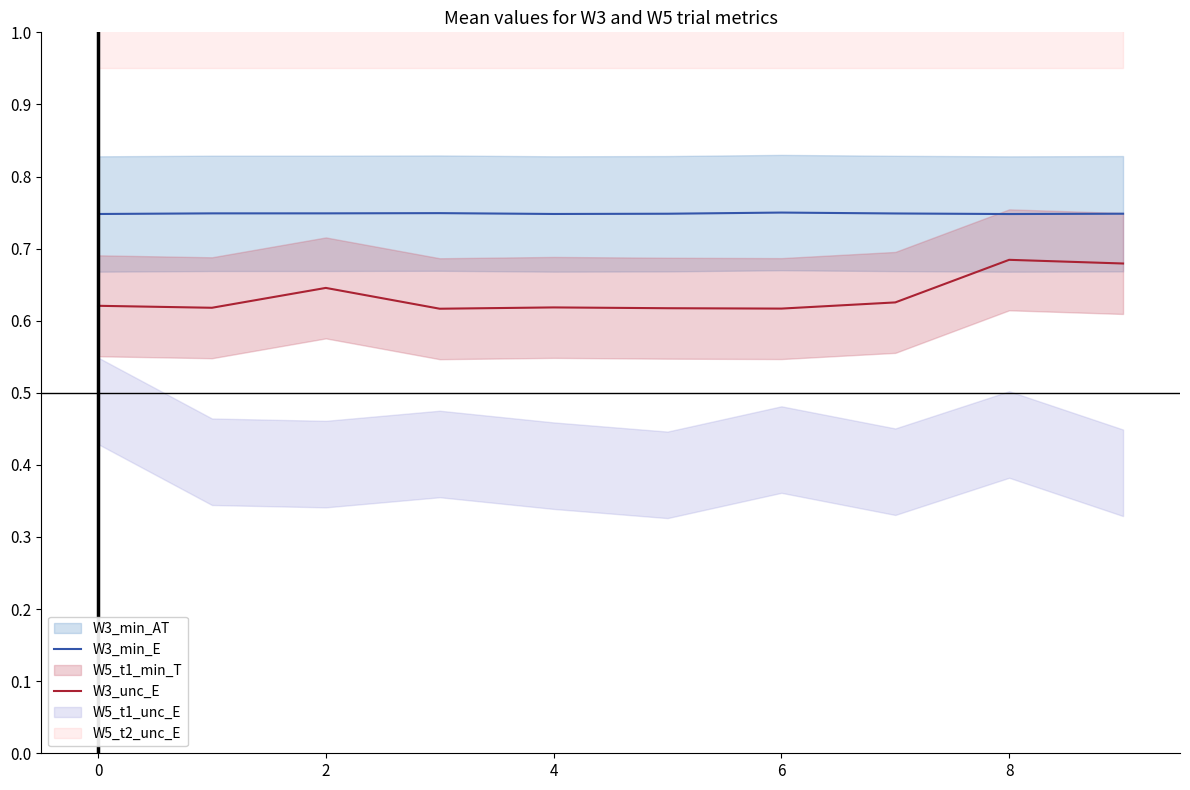

True or false: W3_unc_E and W3_min_E intersect in this chart.

False